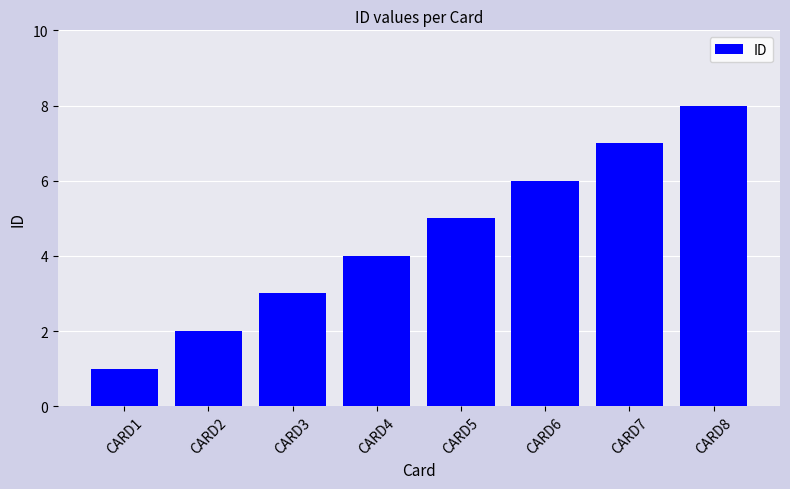

How many bars are there in total?

8